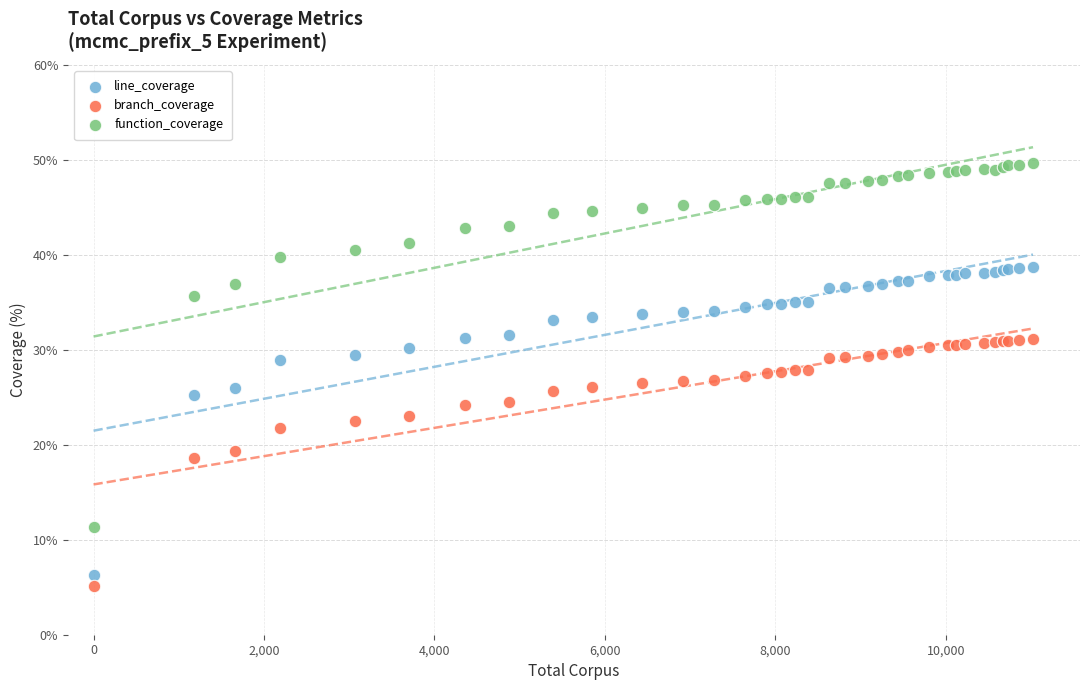

Which series reaches the maximum Y coordinate?

function_coverage